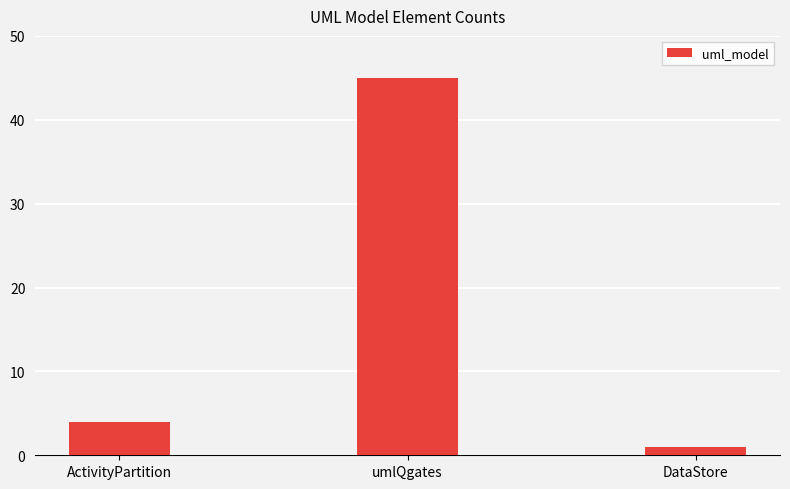

What position from the left is DataStore?

3